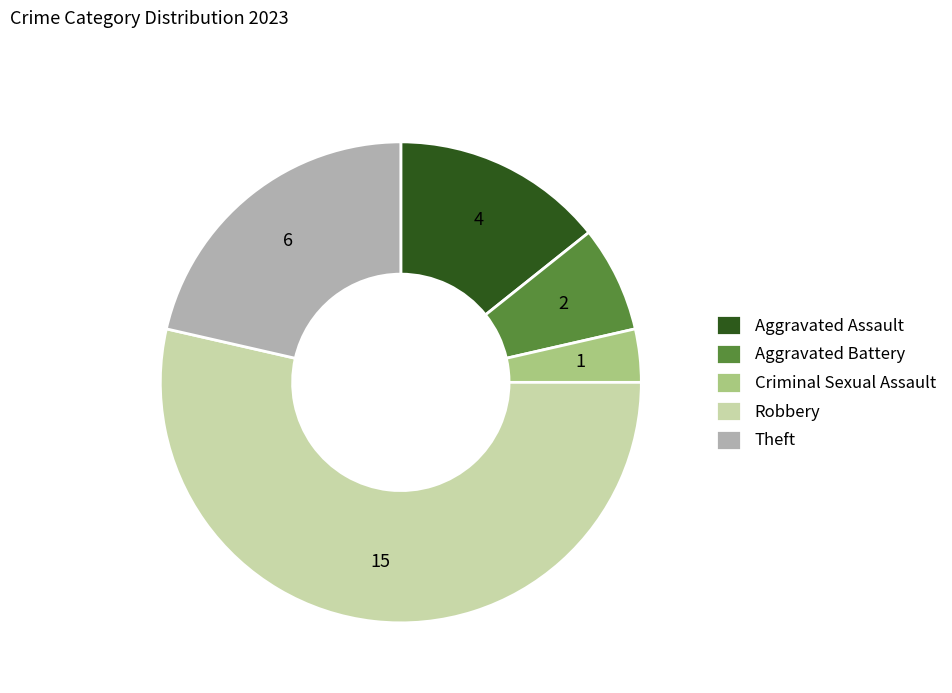

What is the majority slice?

Robbery